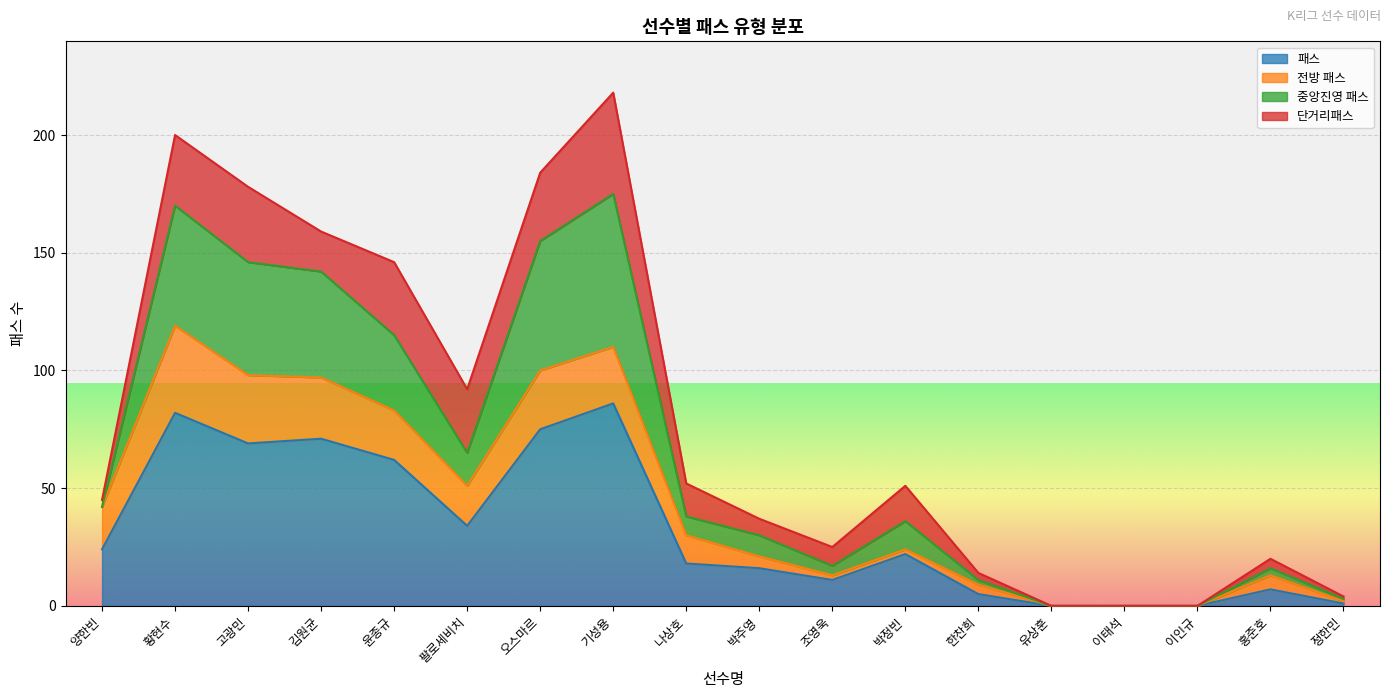

How many interior local peaks does the 패스 series have?

5